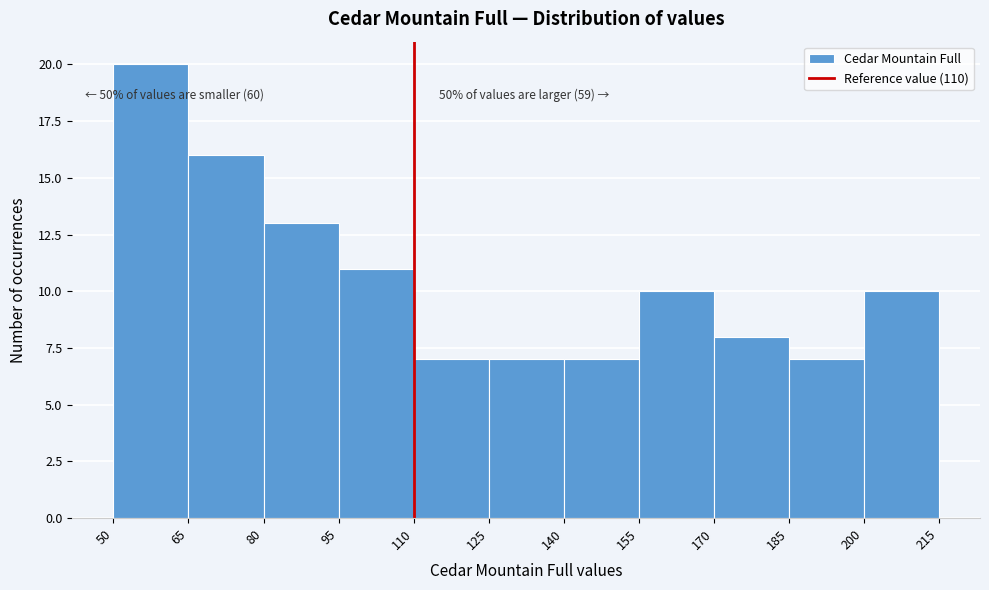

Which range on the x-axis has the tallest bar?

50 to 65